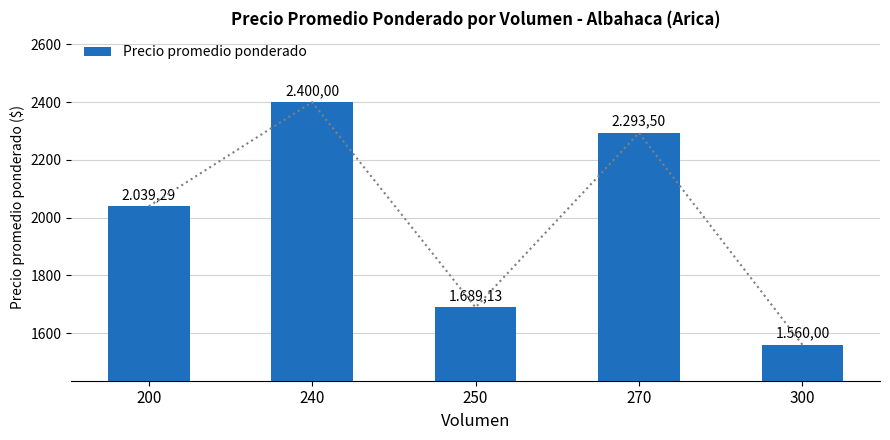

What is the value of the 1st bar from the left?

2039.3